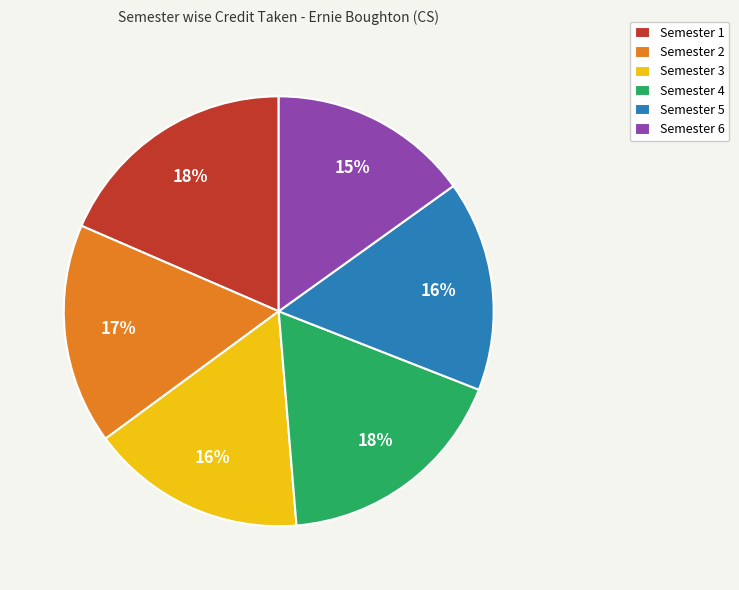

Does Semester 4 account for over 50% of the chart?

No